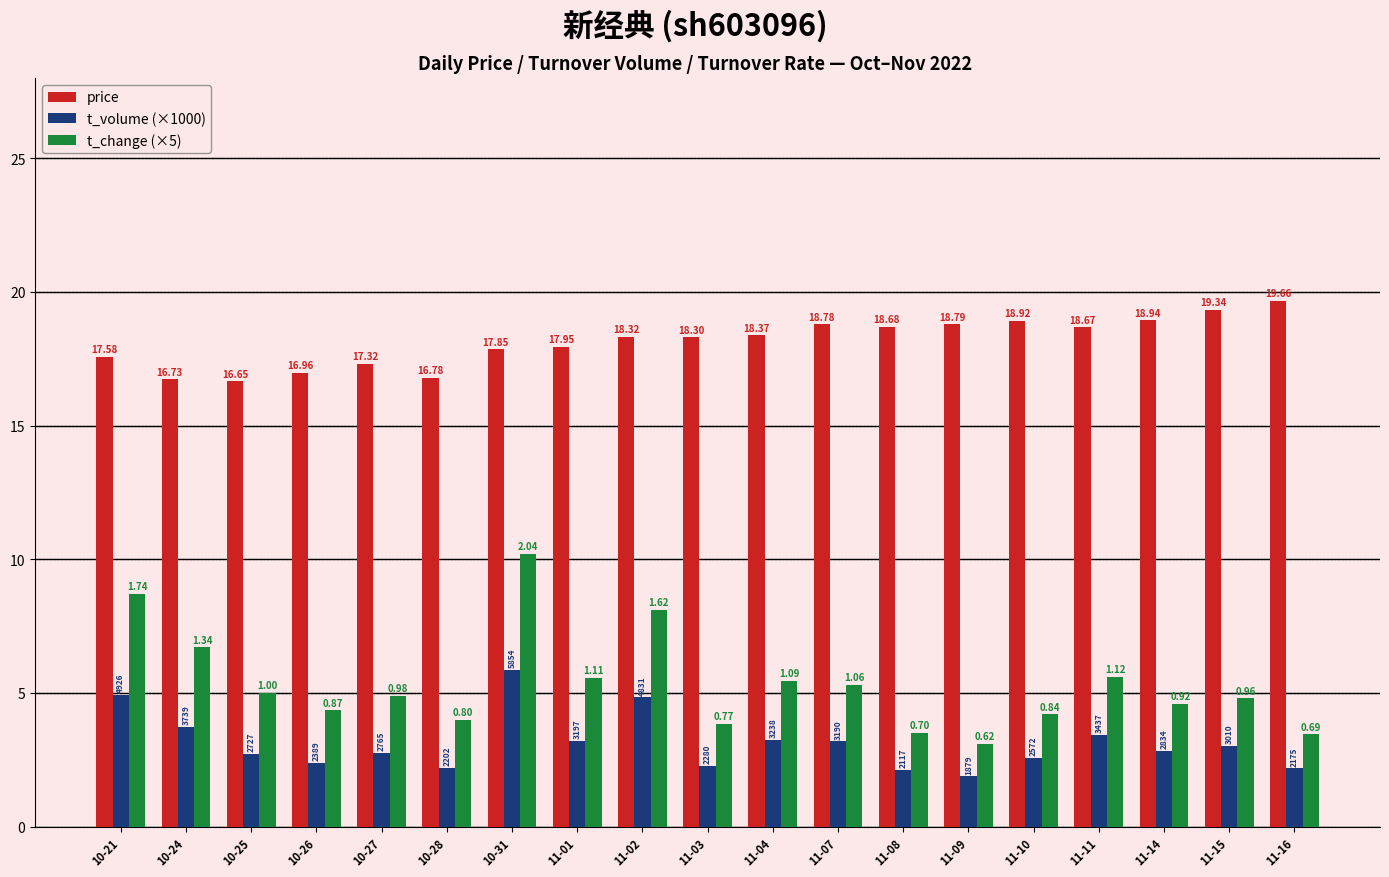

How many groups of bars are there?

19